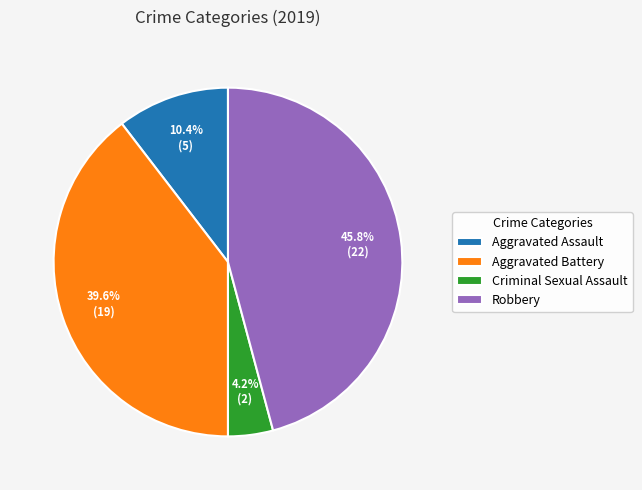

Which category has the smallest portion of the pie?

Criminal Sexual Assault